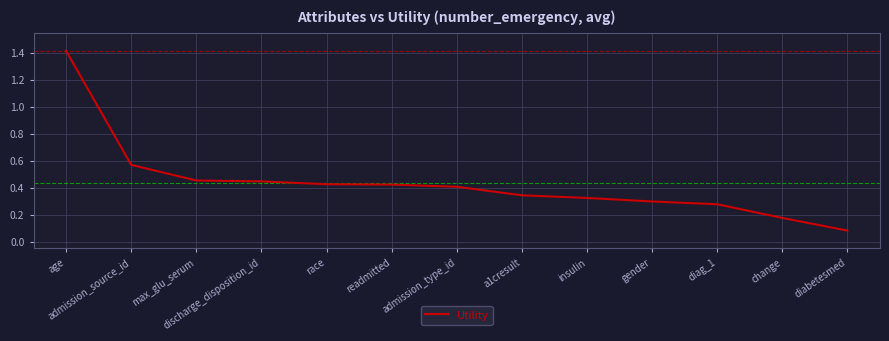

True or false: the data shows 0.6 at readmitted.

False